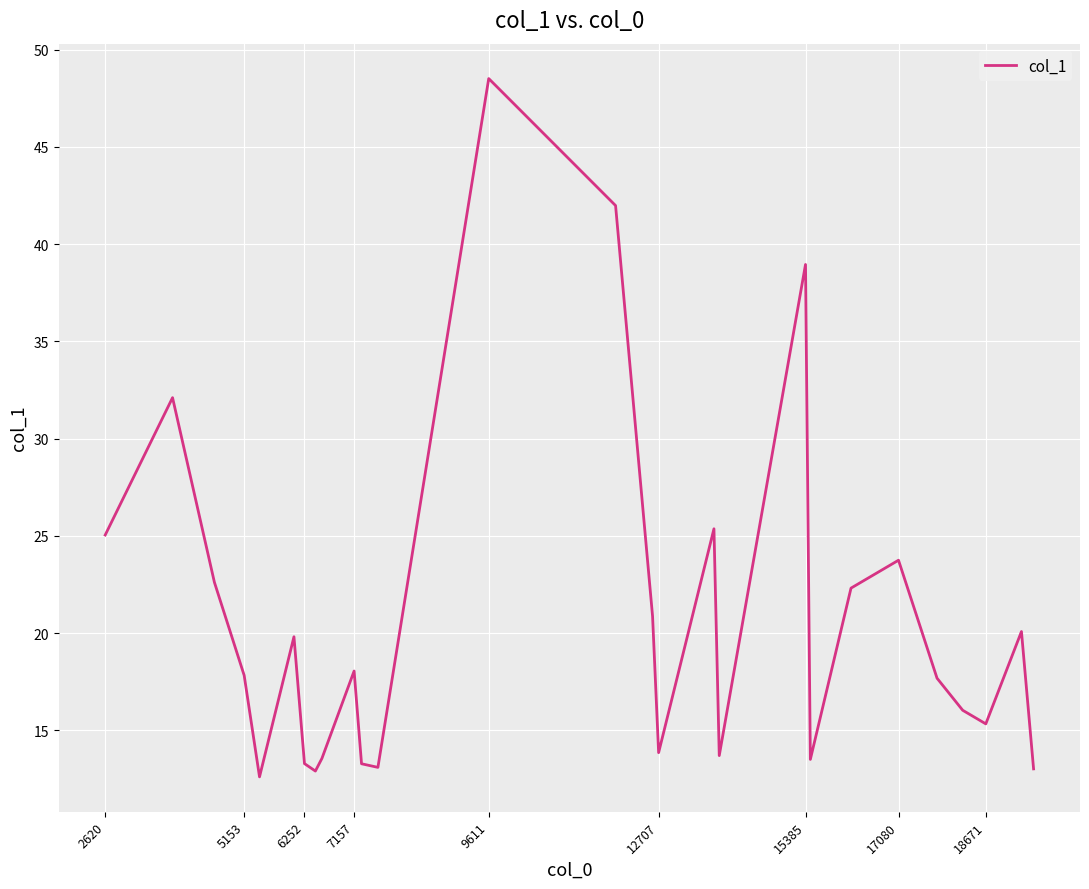

What is the difference between the maximum and minimum values?

35.9